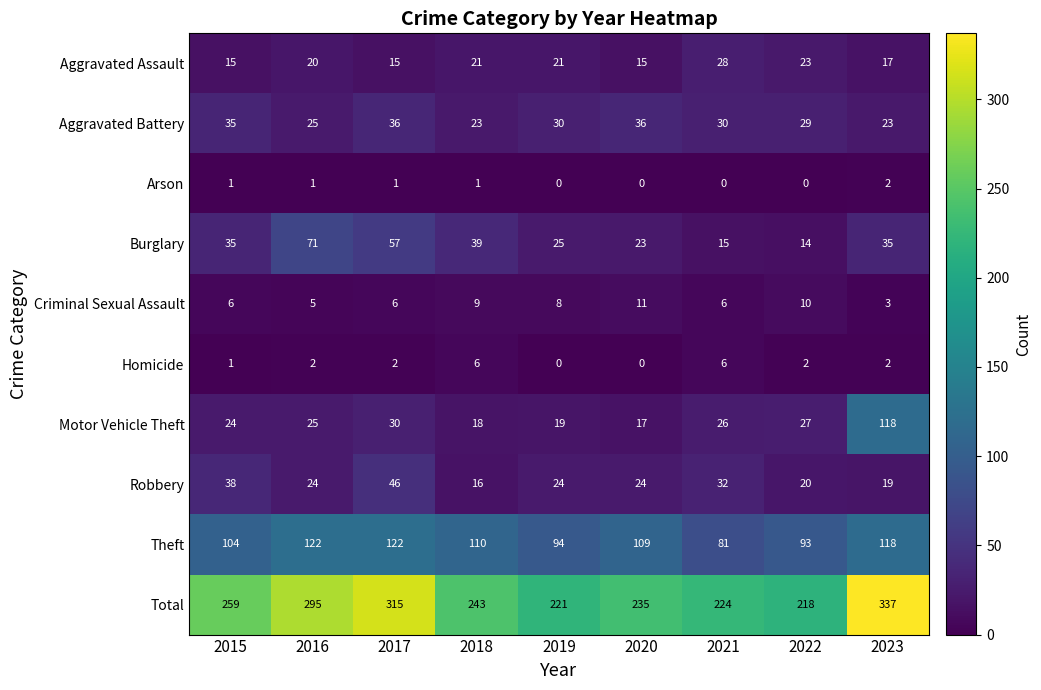

Rank the series by their maximum value, from lowest to highest.

Arson, Homicide, Criminal Sexual Assault, Aggravated Assault, Aggravated Battery, Robbery, Burglary, Motor Vehicle Theft, Theft, Total